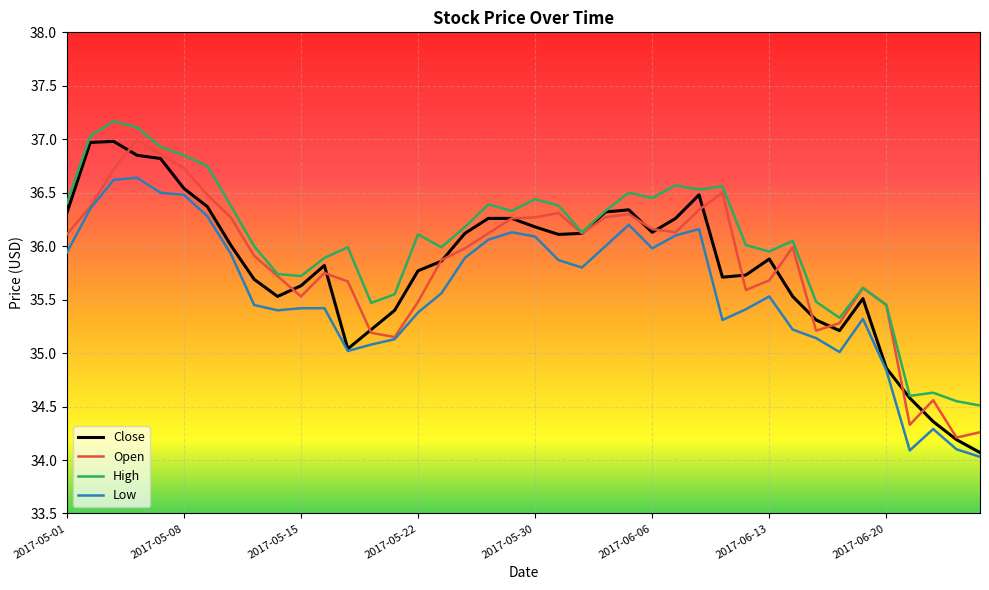

True or false: High and Low cross at least once.

False